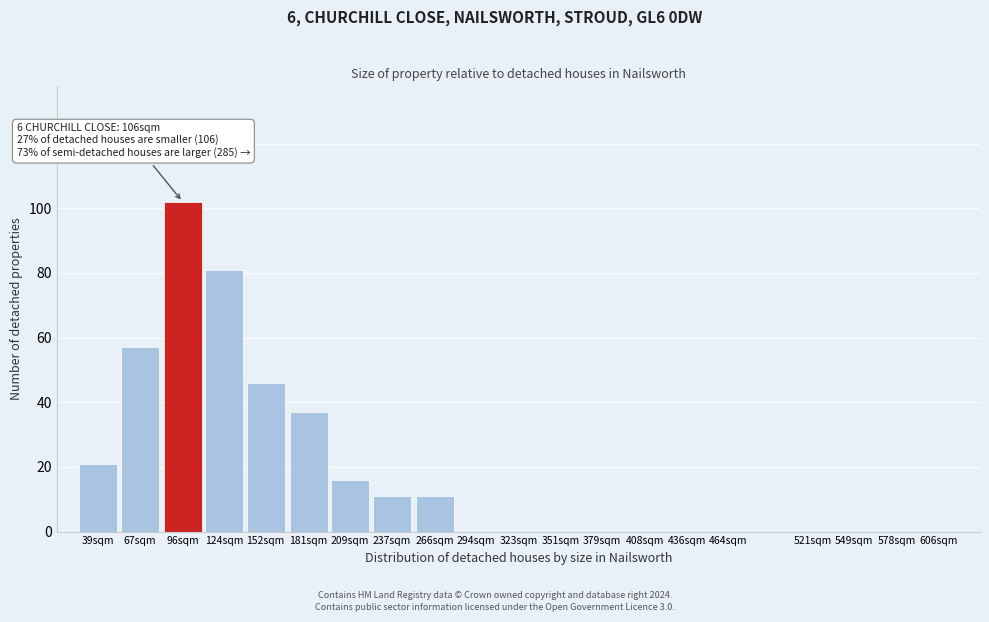

Reading right to left, list all the values displayed in this chart.

606sqm=0	578sqm=0	549sqm=0	521sqm=0	464sqm=0	436sqm=0	408sqm=0	379sqm=0	351sqm=0	323sqm=0	294sqm=0	266sqm=11	237sqm=11	209sqm=16	181sqm=37	152sqm=46	124sqm=81	96sqm=102	67sqm=57	39sqm=21